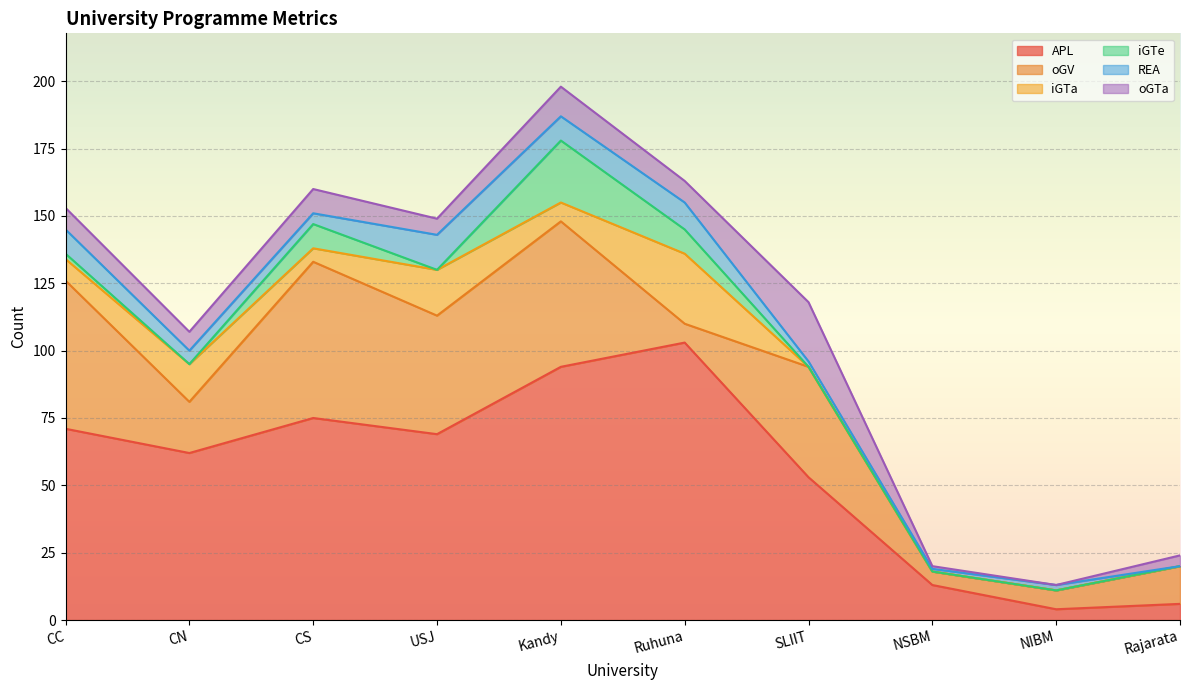

Where is iGTe nearest to the value 11?

CS